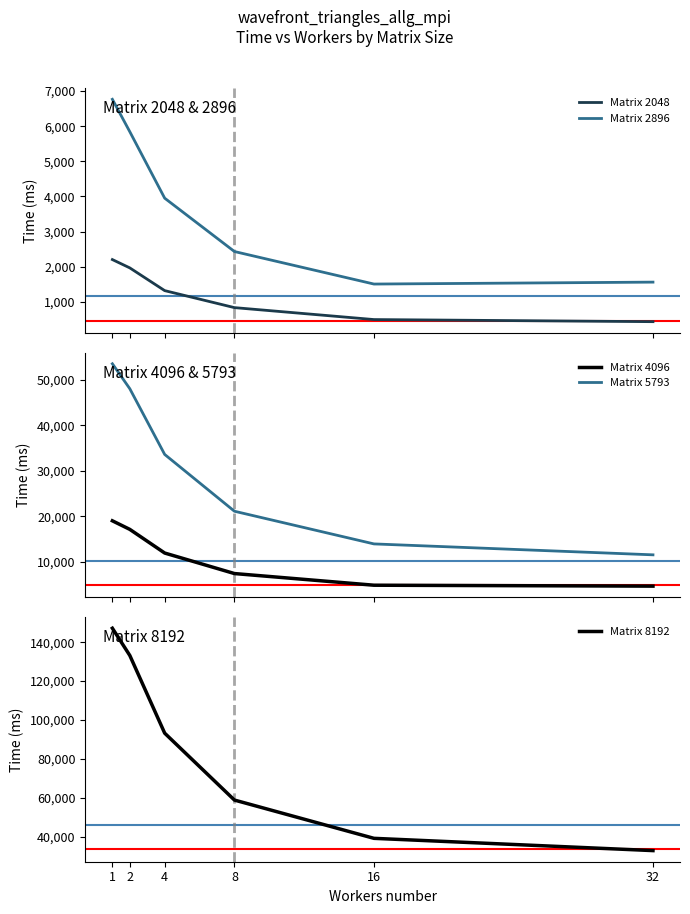

How many categories are shown in the chart?

6